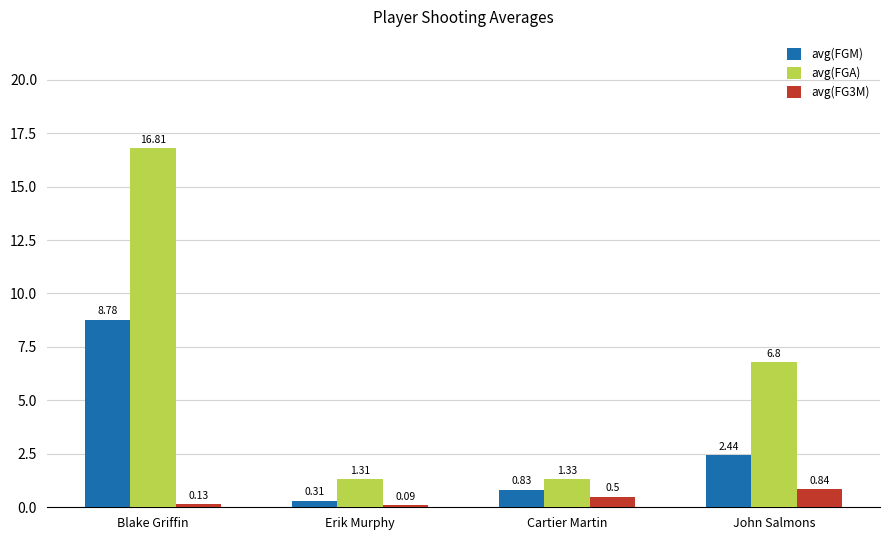

The value of avg(FGM) at Blake Griffin is 2.9. True or false?

False